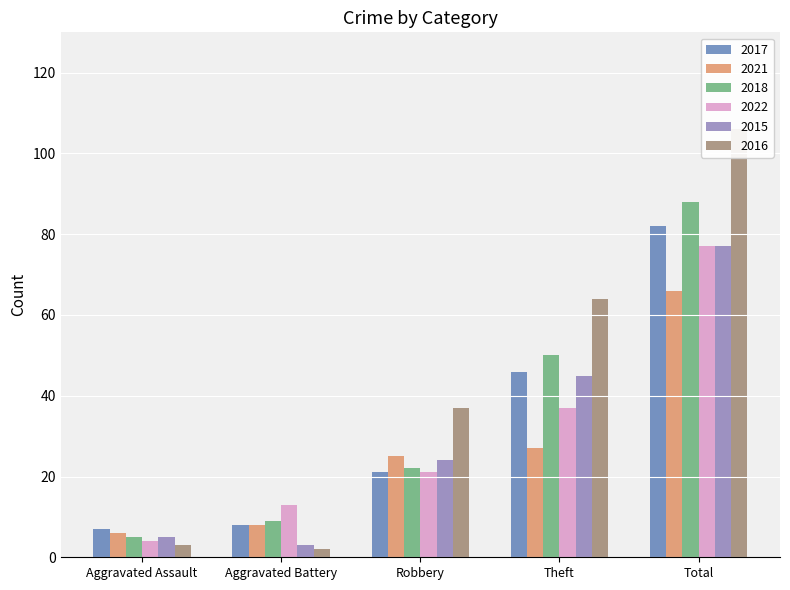

The value of 2021 at Total is 66. True or false?

True